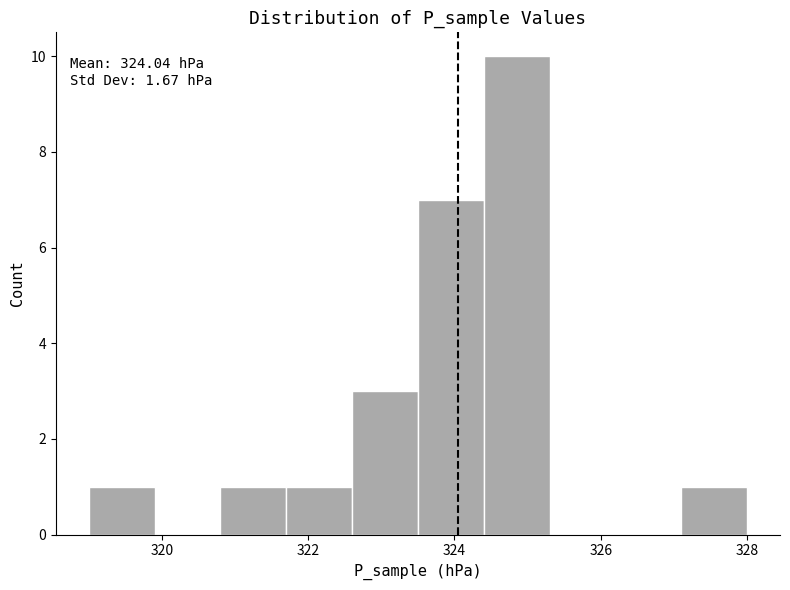

Over which range of the x-axis is the bar tallest?

324.4 to 325.3